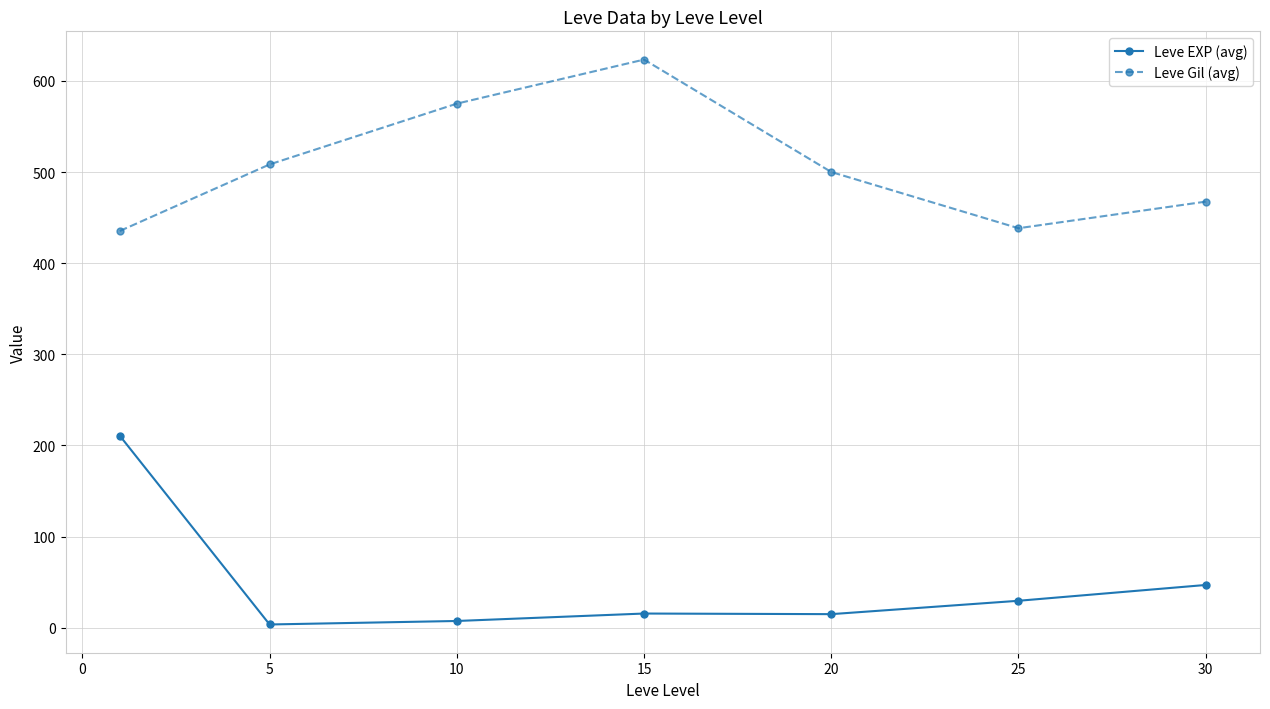

Is this an area chart (filled region under the line)?

No